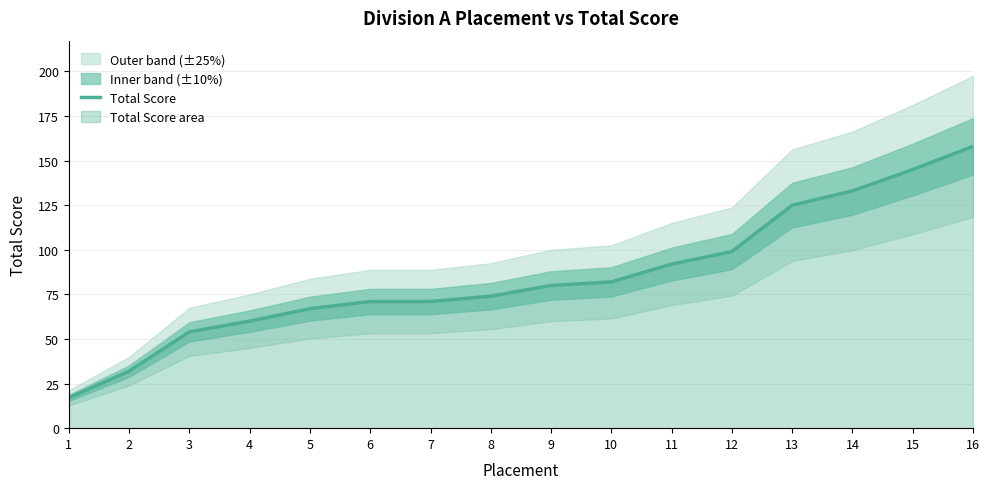

List the labels in order of value, smallest first.

1, 2, 3, 4, 5, 6, 7, 8, 9, 10, 11, 12, 13, 14, 15, 16